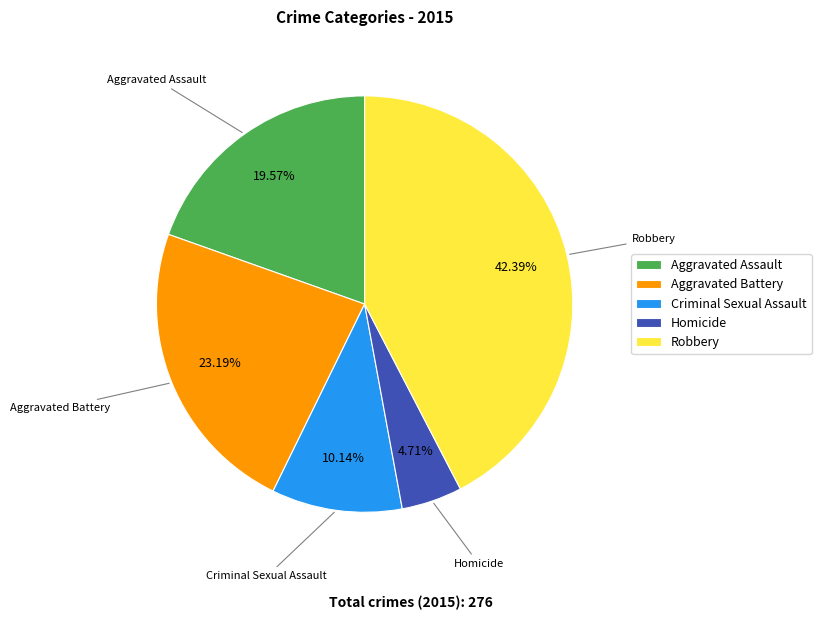

The Aggravated Assault slice represents 7% of the pie. True or false?

False